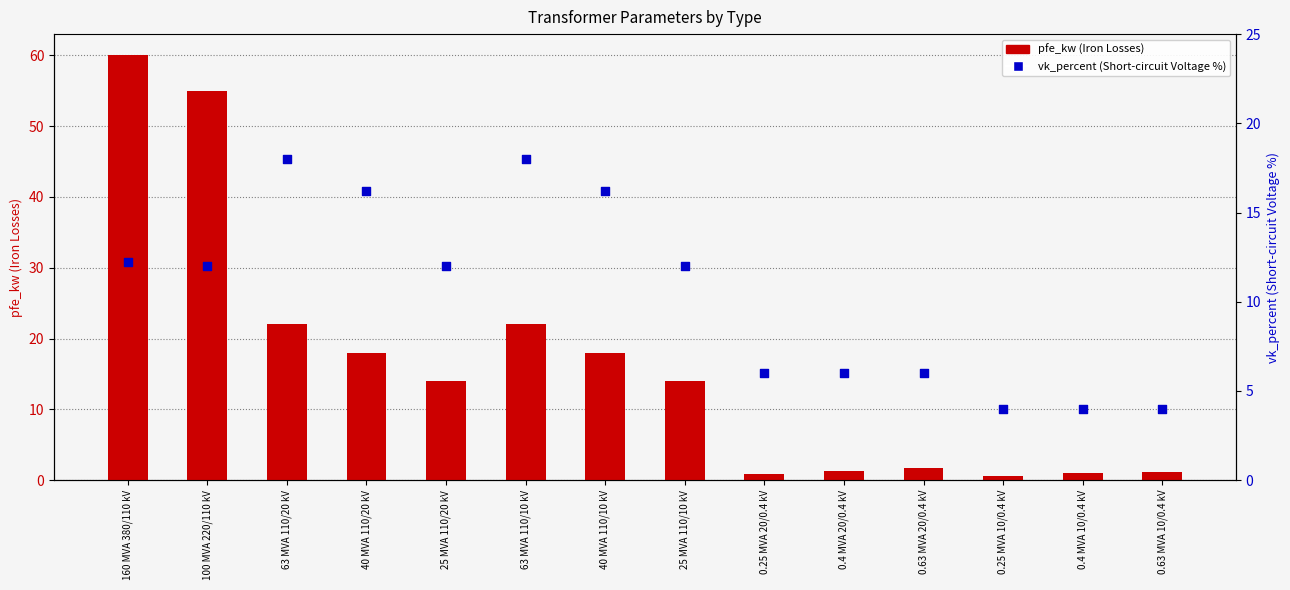

Which series has the largest Y range (max minus min)?

pfe_kw (Iron Losses)